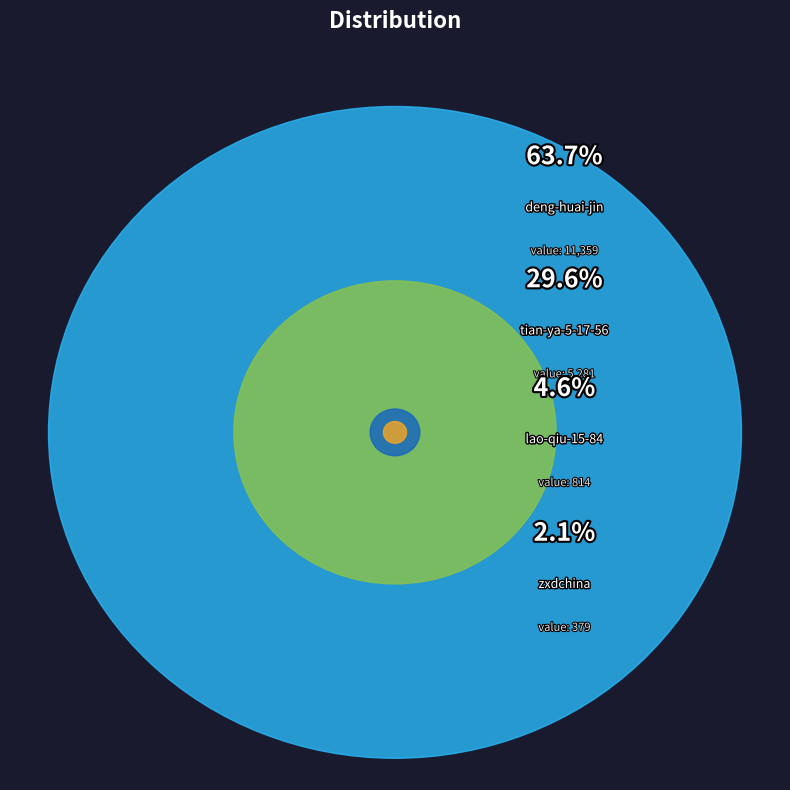

Do zxdchina and lao-qiu-15-84 together represent more than half of the pie?

No